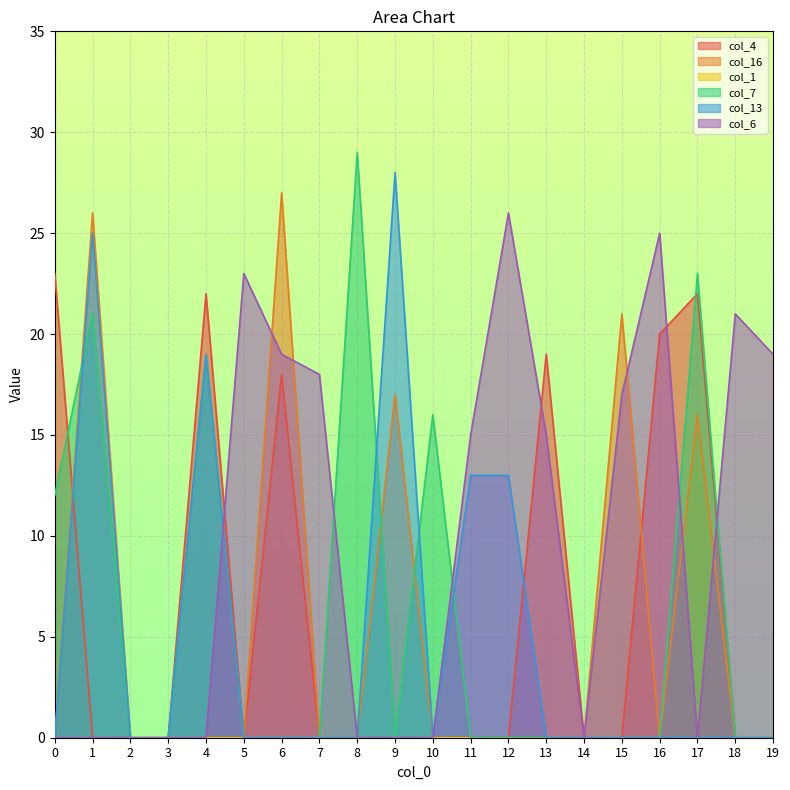

What is the sum of the col_6 values at 13 and 17?

15